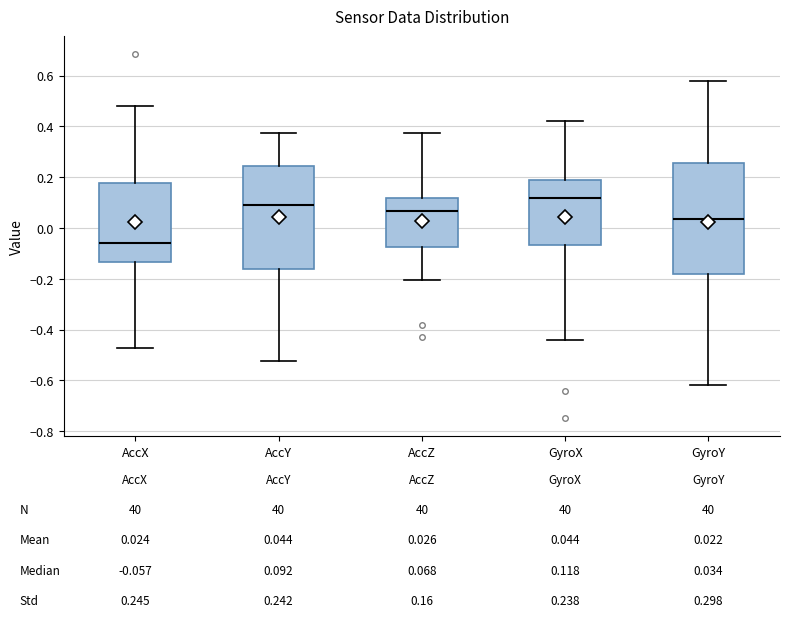

Which box has the lowest median line?

AccX